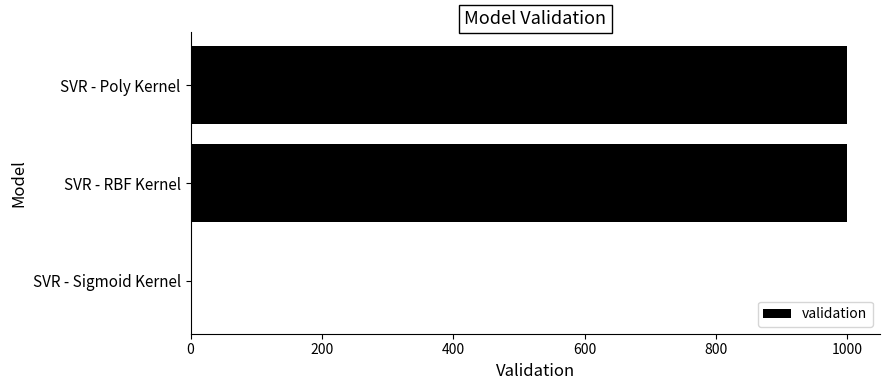

Which has a higher value, SVR - Sigmoid Kernel or SVR - Poly Kernel?

SVR - Poly Kernel